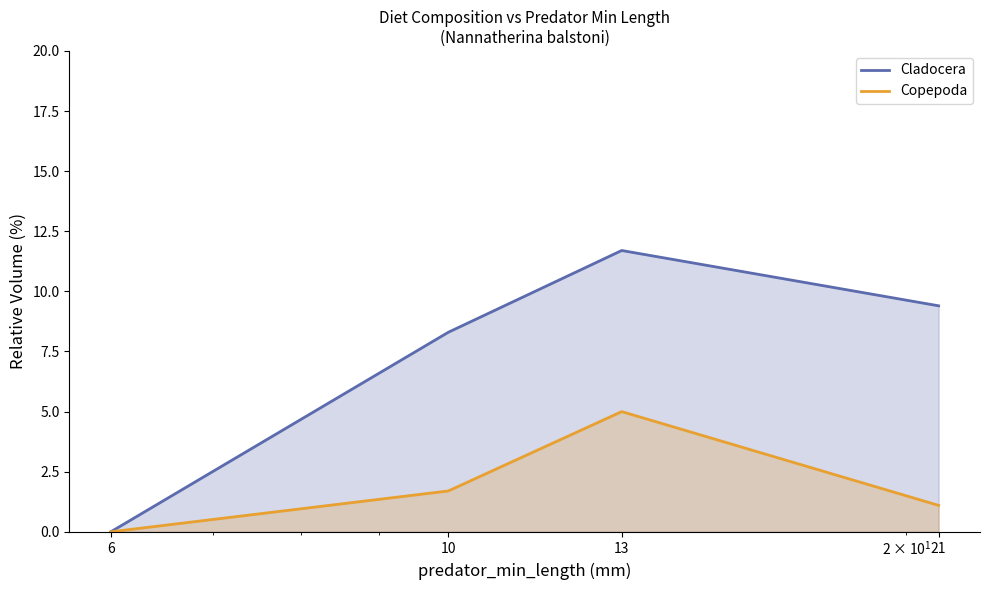

True or false: Copepoda has a value of 1.9 at 21.

False